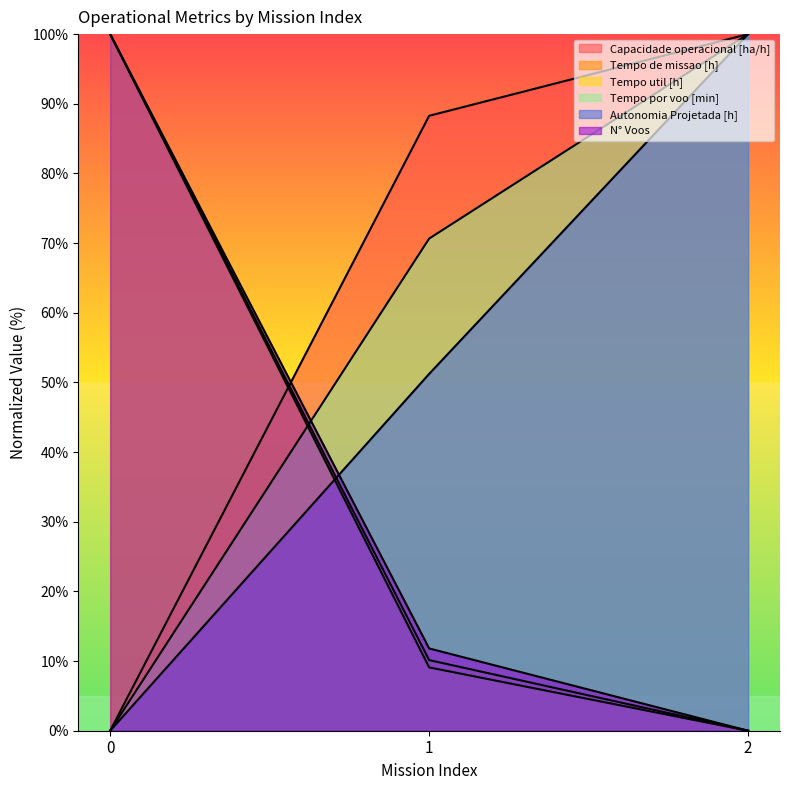

Which series has the largest range (max minus min)?

Capacidade operacional [ha/h]